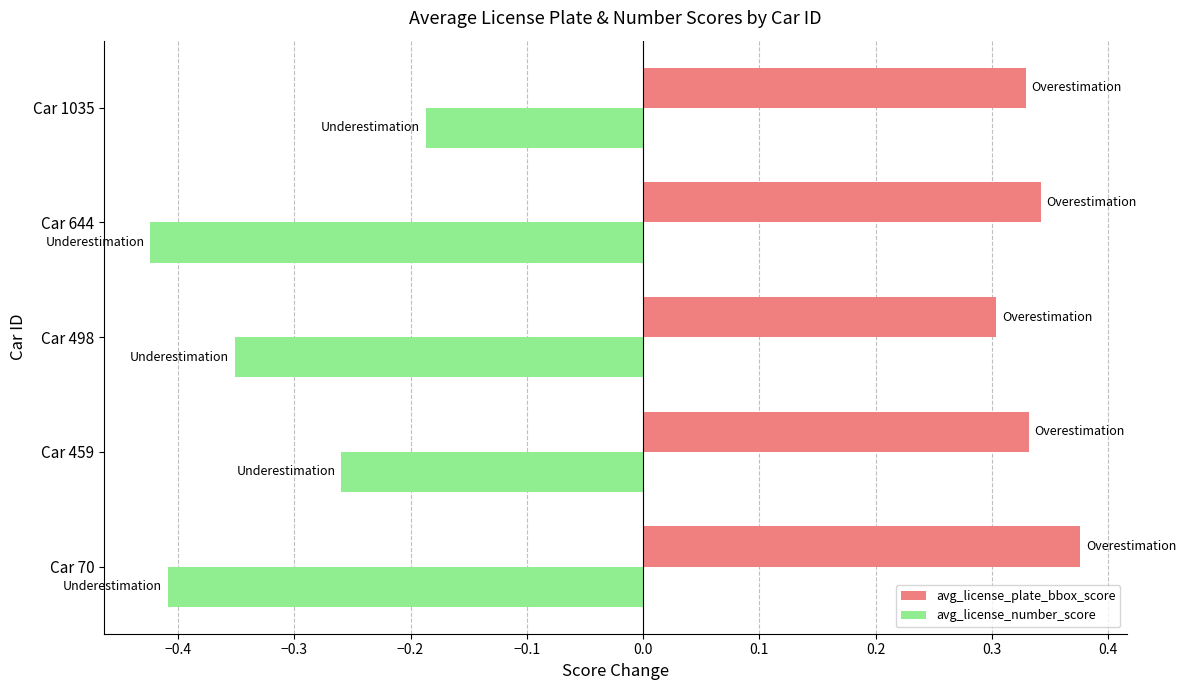

What is the sum of the avg_license_number_score values at Car 644 and Car 459?

-0.7